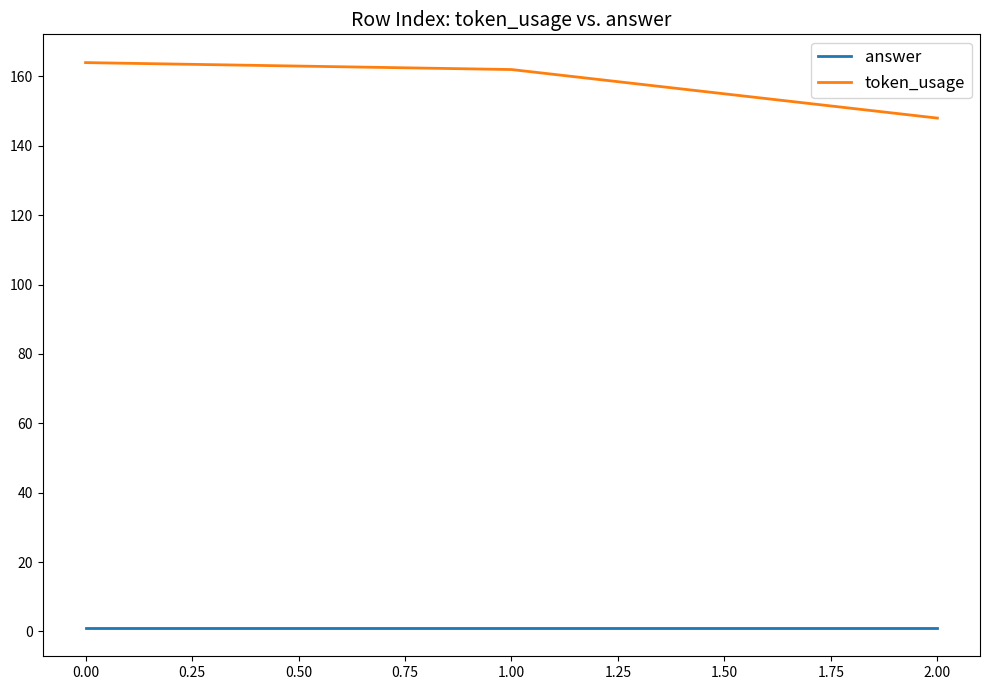

True or false: token_usage has a value of 164 at 0.00.

True